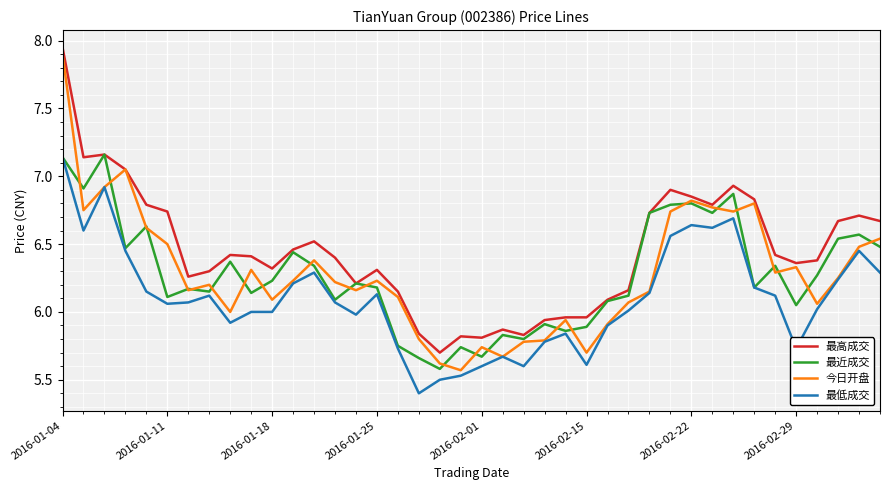

True or false: 最低成交 and 最高成交 intersect in this chart.

False